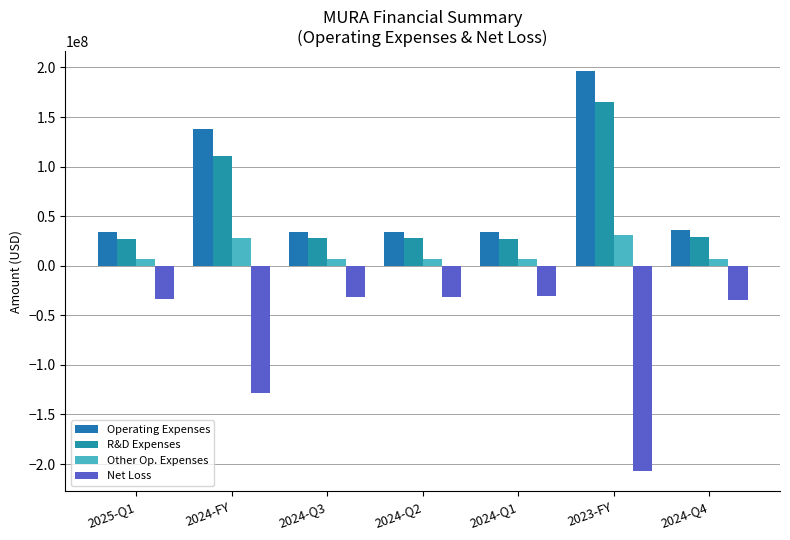

What are all the series names shown in the legend?

Operating Expenses, R&D Expenses, Other Op. Expenses, Net Loss